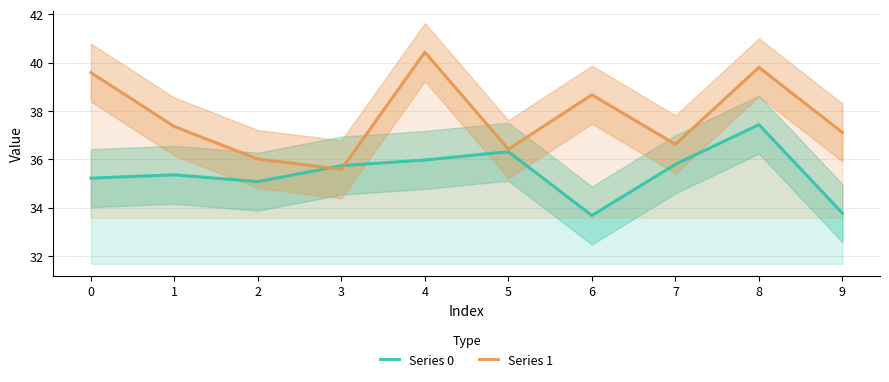

Reading right to left, extract all data points from this chart.

Series 0: 33.8	37.4	35.8	33.7	36.3	36.0	35.7	35.1	35.4	35.2
Series 1: 37.1	39.8	36.6	38.7	36.4	40.4	35.6	36.0	37.4	39.6